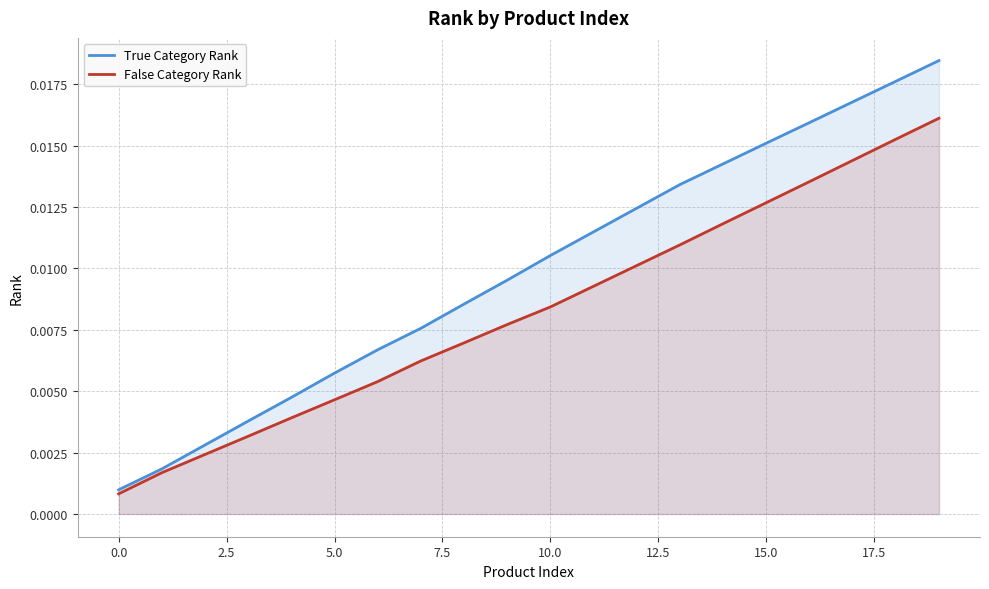

True or false: True Category Rank and False Category Rank intersect in this chart.

False